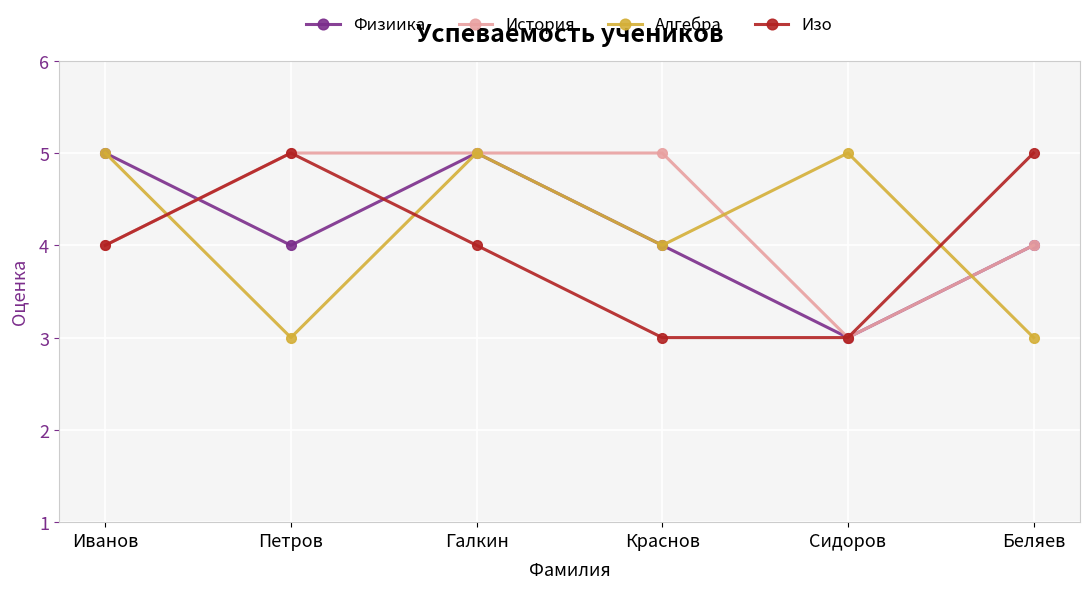

Reading right to left, what are all the values shown in this chart?

Физиика: Беляев=4	Сидоров=3	Краснов=4	Галкин=5	Петров=4	Иванов=5
История: Беляев=4	Сидоров=3	Краснов=5	Галкин=5	Петров=5	Иванов=4
Алгебра: Беляев=3	Сидоров=5	Краснов=4	Галкин=5	Петров=3	Иванов=5
Изо: Беляев=5	Сидоров=3	Краснов=3	Галкин=4	Петров=5	Иванов=4